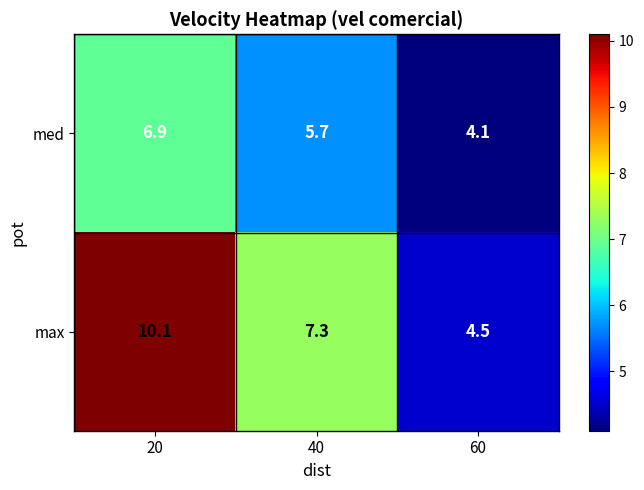

How many distinct data groups are displayed?

2